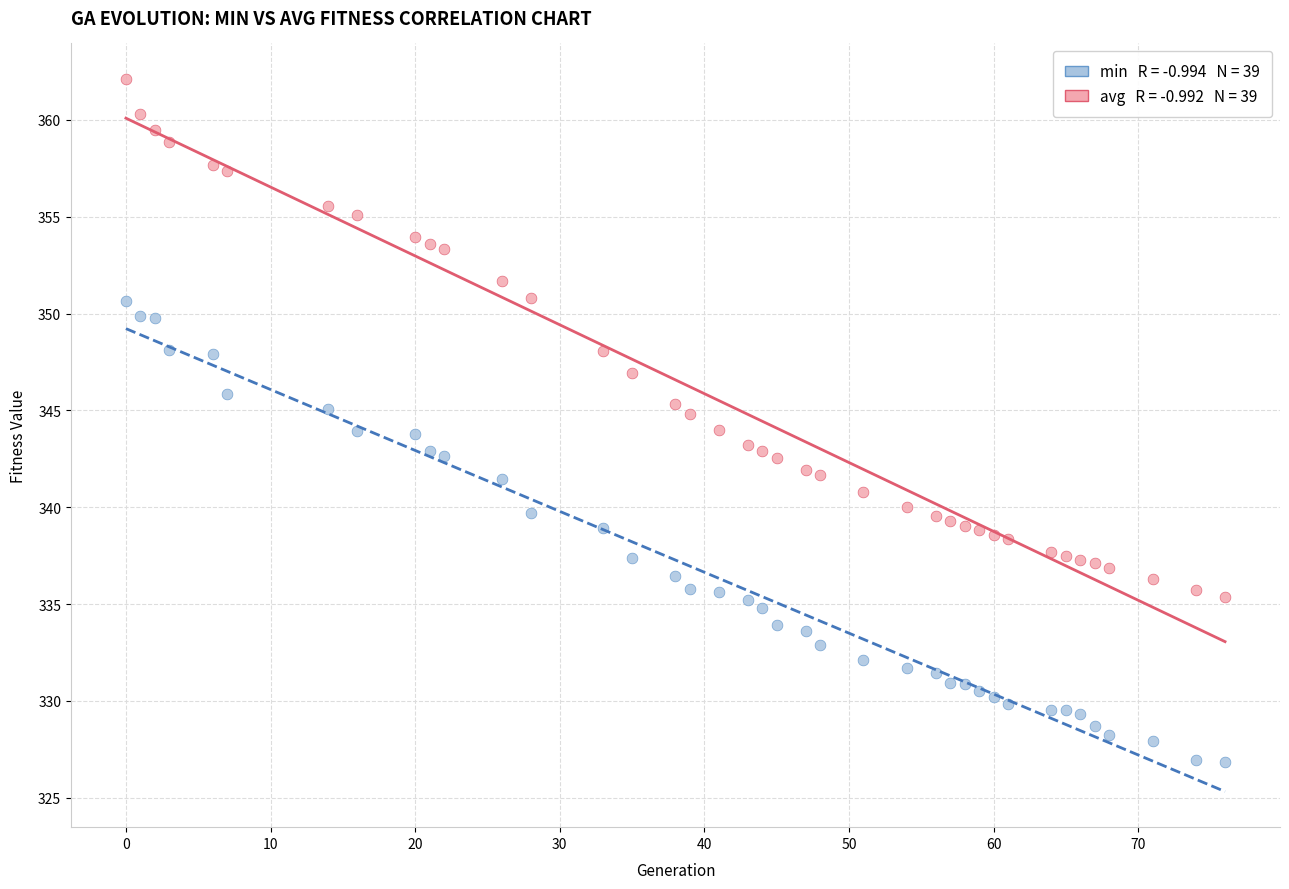

Across all data points, what is the range of Y values (max minus min)?

35.3